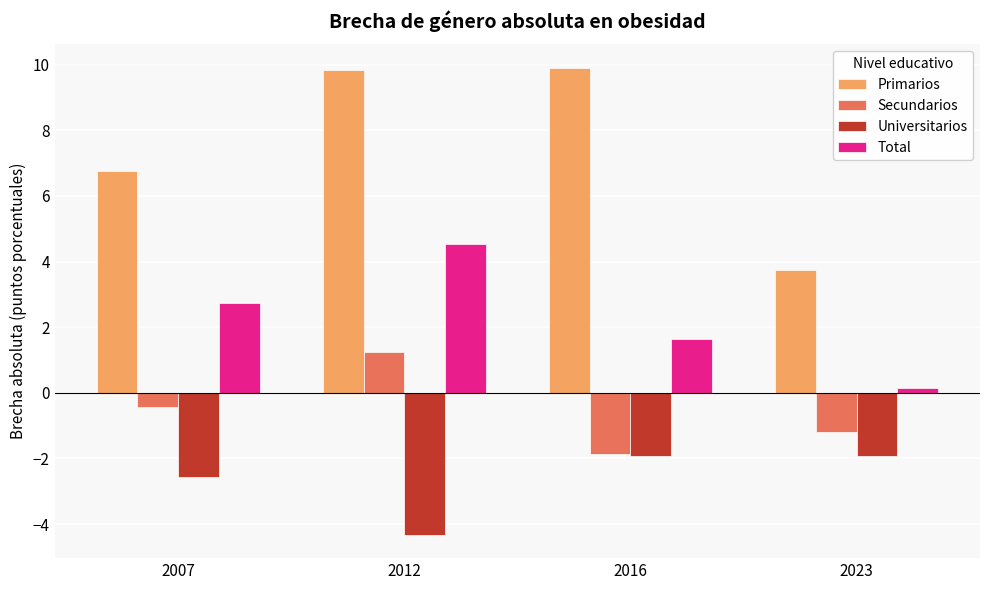

What is the spread (max minus min) of values at 2016?

11.8